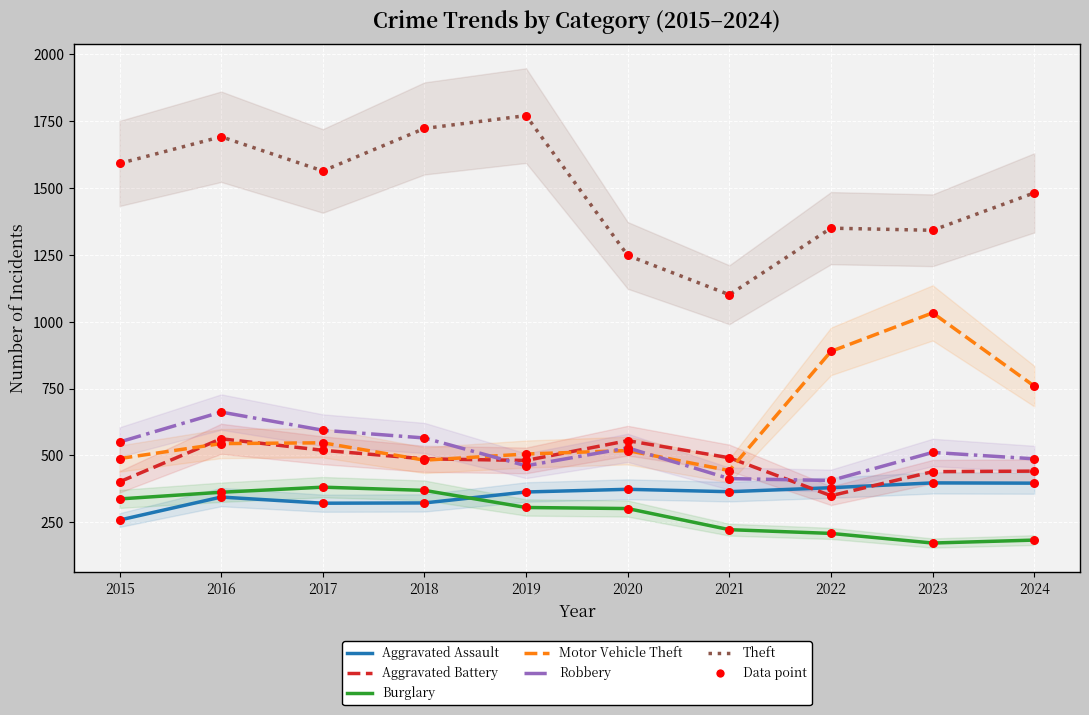

What are all the series names shown in the legend?

Aggravated Assault, Aggravated Battery, Burglary, Motor Vehicle Theft, Robbery, Theft